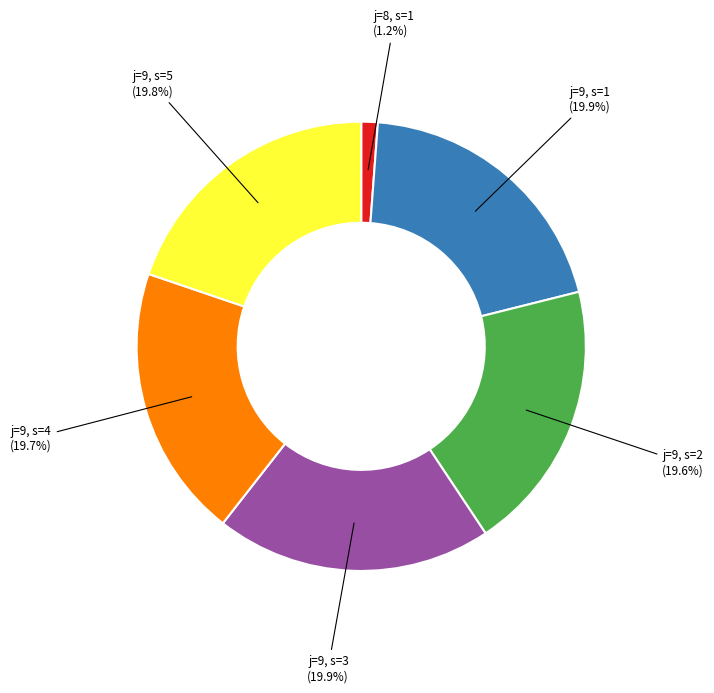

Does j=9, s=5 represent more than half of the total?

No